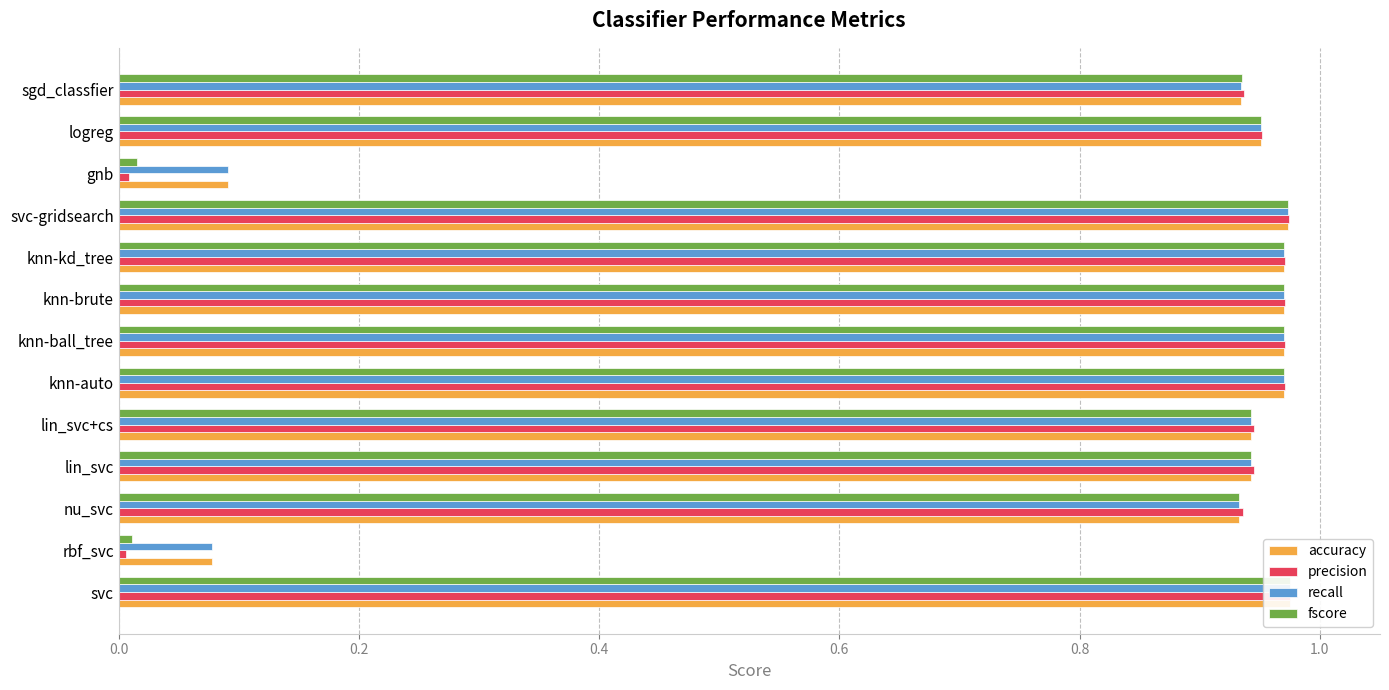

What is the value of the fscore bar at the 1st from the left?

1.0